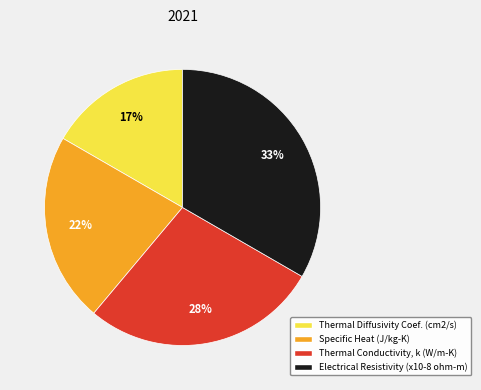

Count the number of slices in the pie.

4